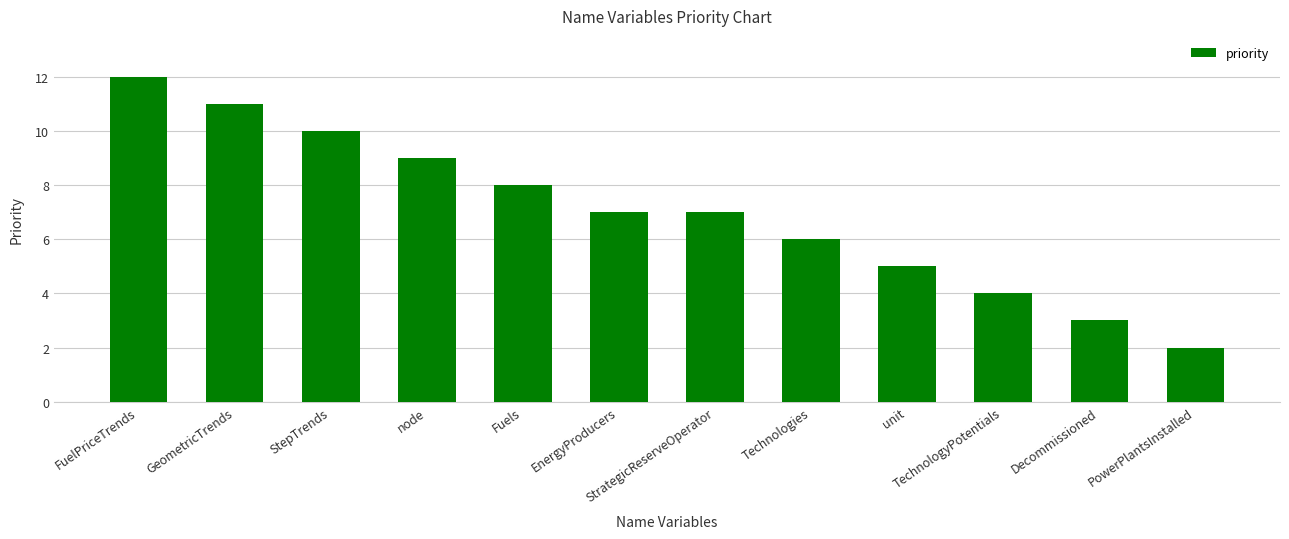

What is the value of the 8th bar from the left?

6